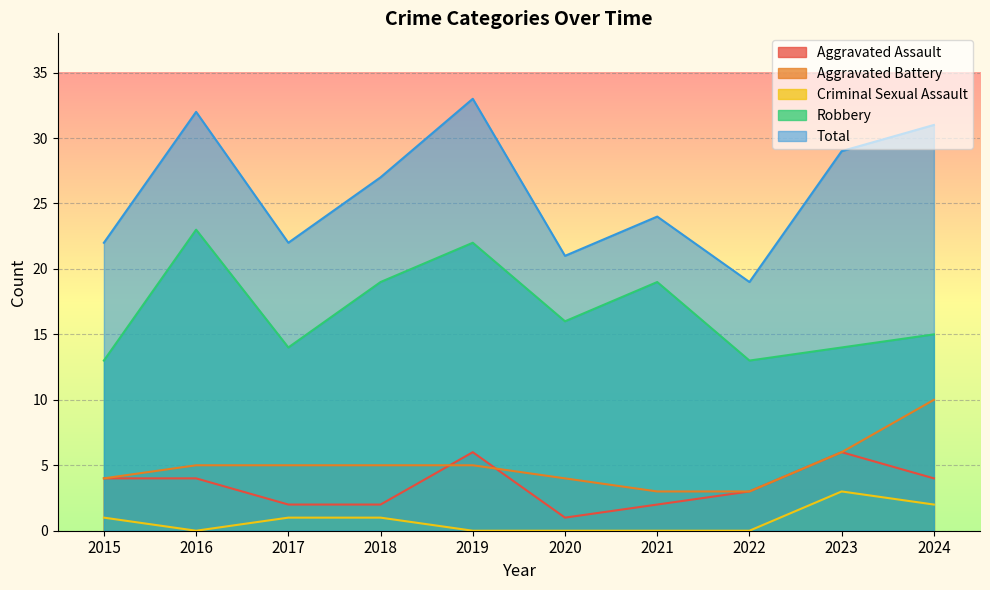

How many lines are shown in the chart?

5